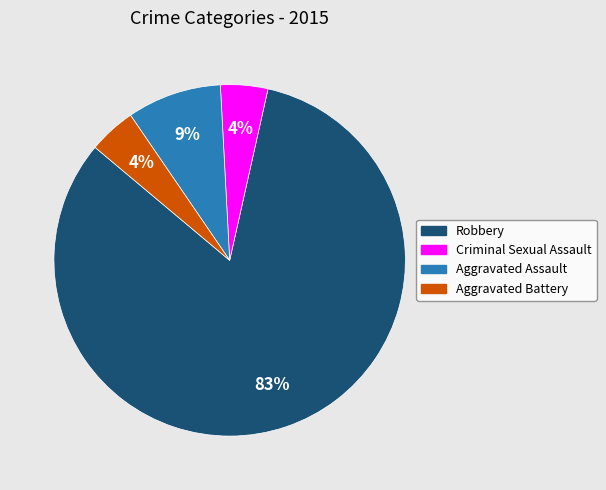

To the nearest percent, what is the combined percentage of Criminal Sexual Assault and Robbery?

87%